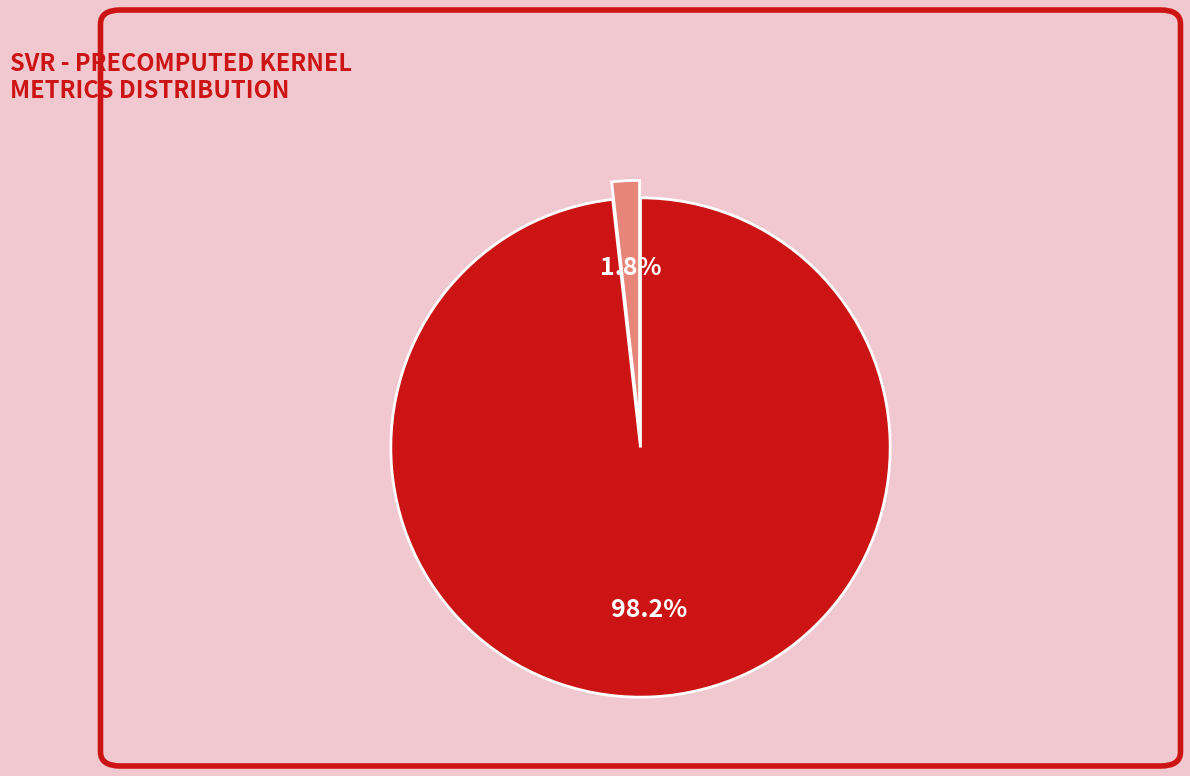

Does any single category account for the majority?

Yes